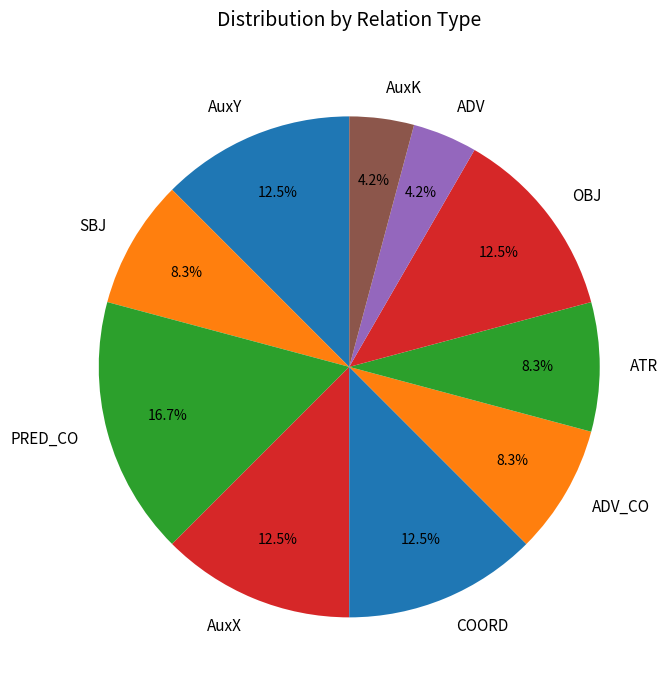

Does OBJ account for over 50% of the chart?

No